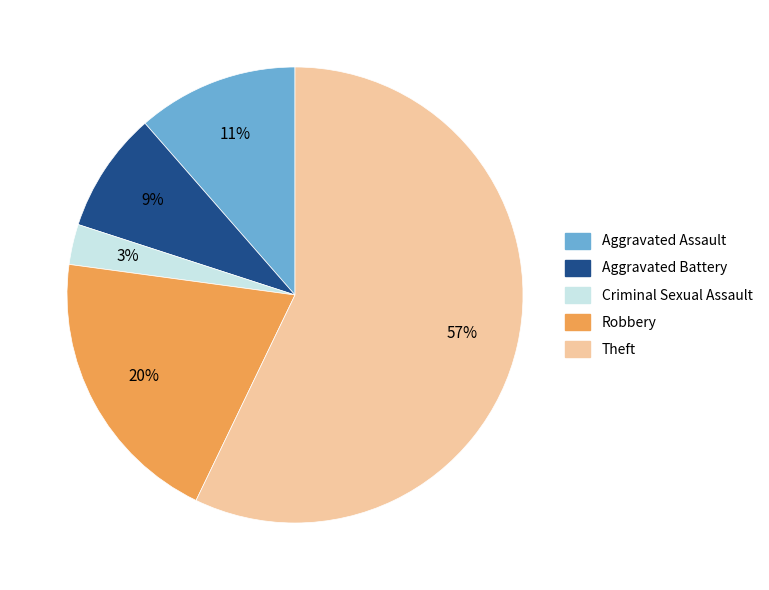

Which category has the smallest portion of the pie?

Criminal Sexual Assault